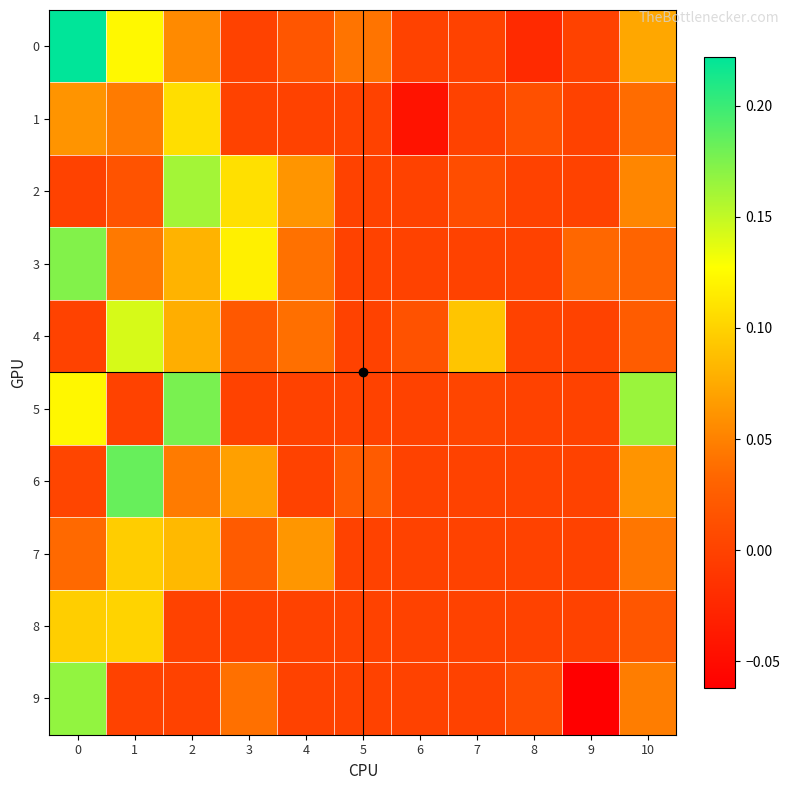

Which series has the largest total across all categories?

3